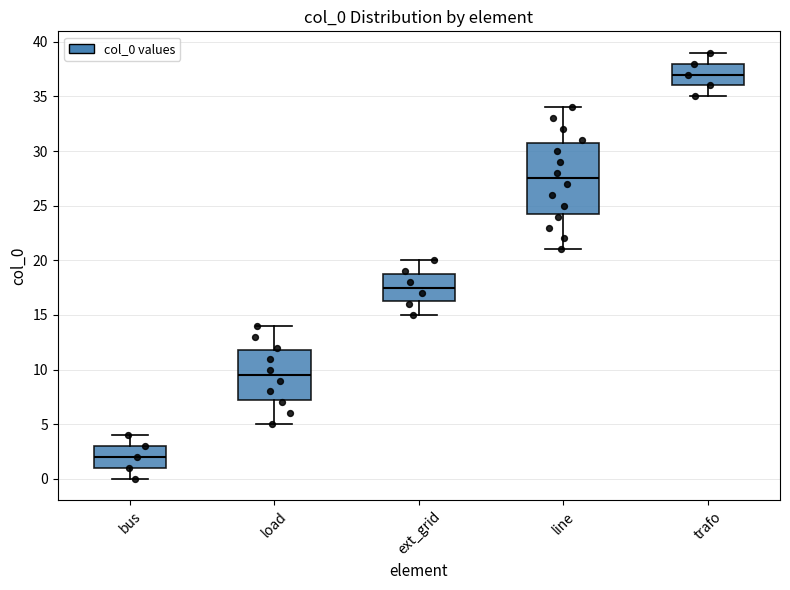

Where does the lower whisker of the box for trafo end on the y-axis? The values are not printed on the chart, so give them approximately, as read against the axis.

35.0